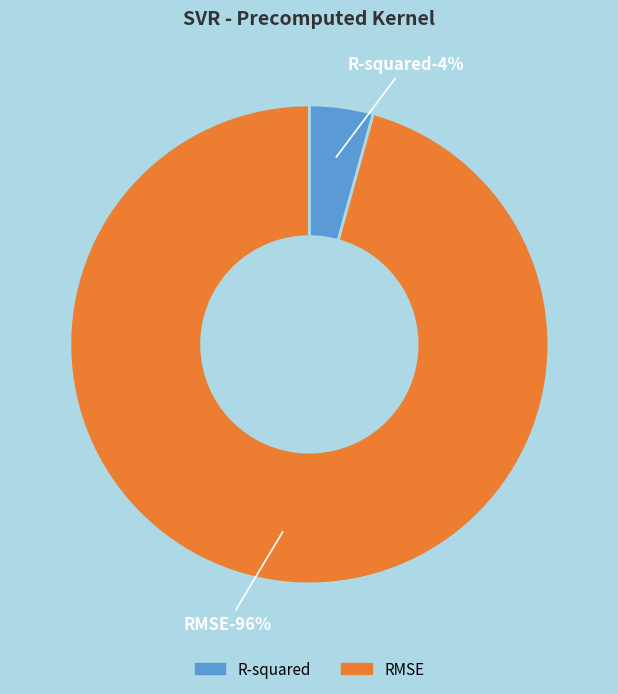

To the nearest percent, what portion does RMSE represent?

96%